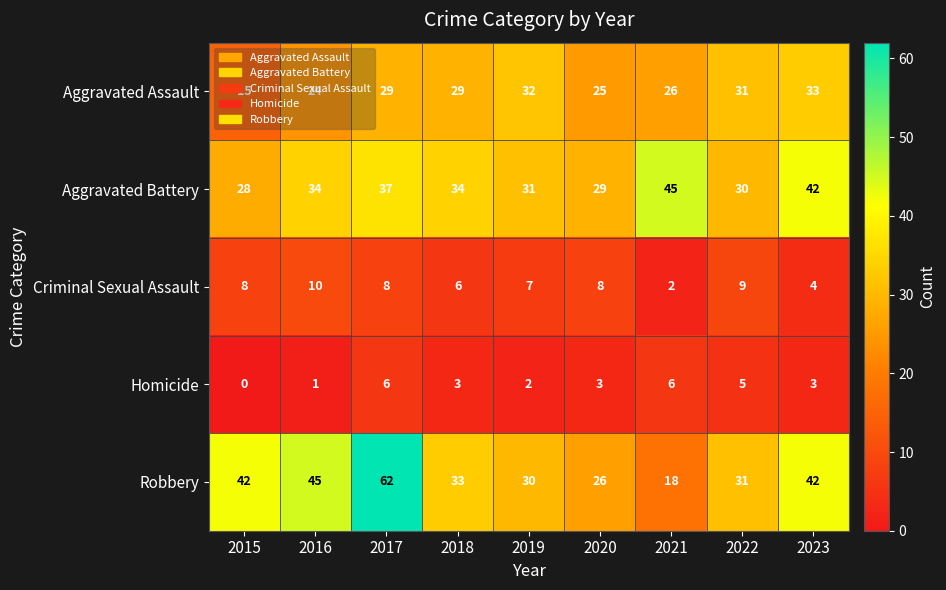

What is the spread (max minus min) of values at 2016?

44